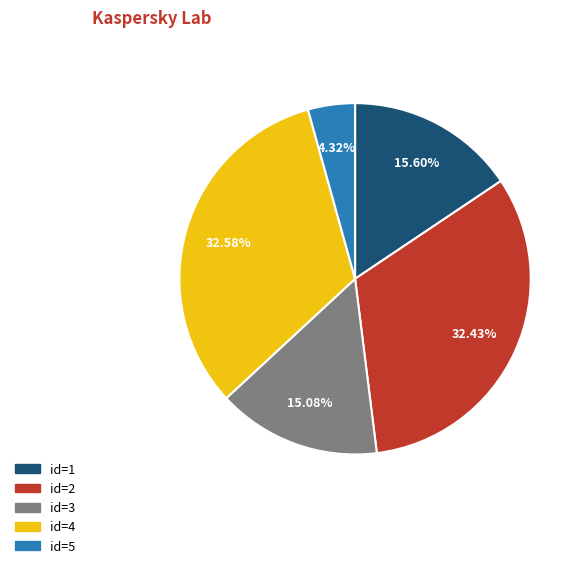

Is there any slice that represents more than half of the pie?

No